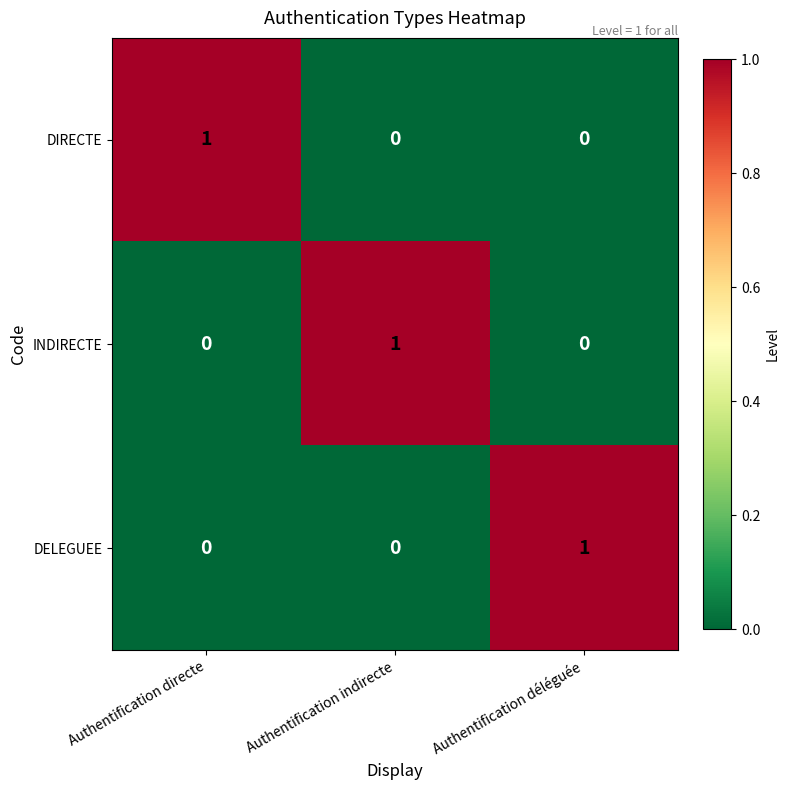

Is it true that DIRECTE equals 0 at Authentification déléguée?

True